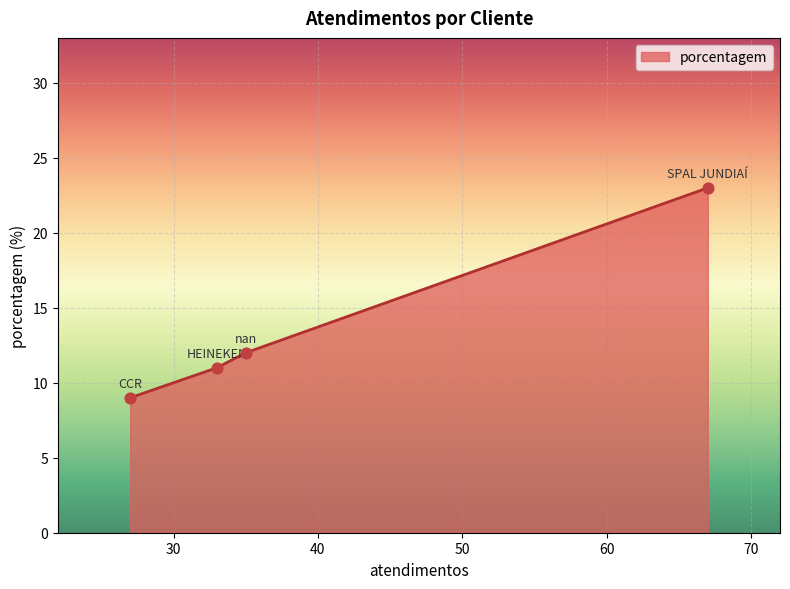

What is the average value?

14